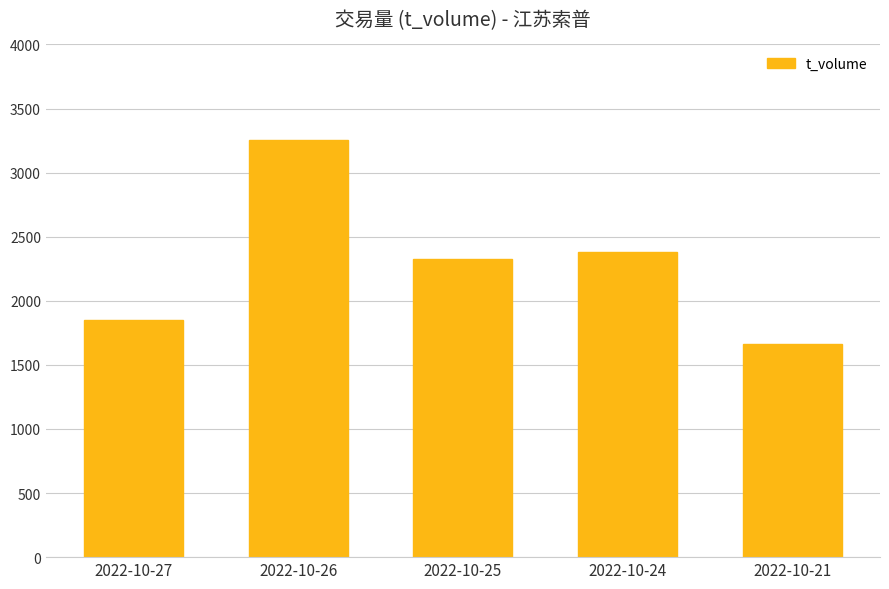

What is the average value?

2296